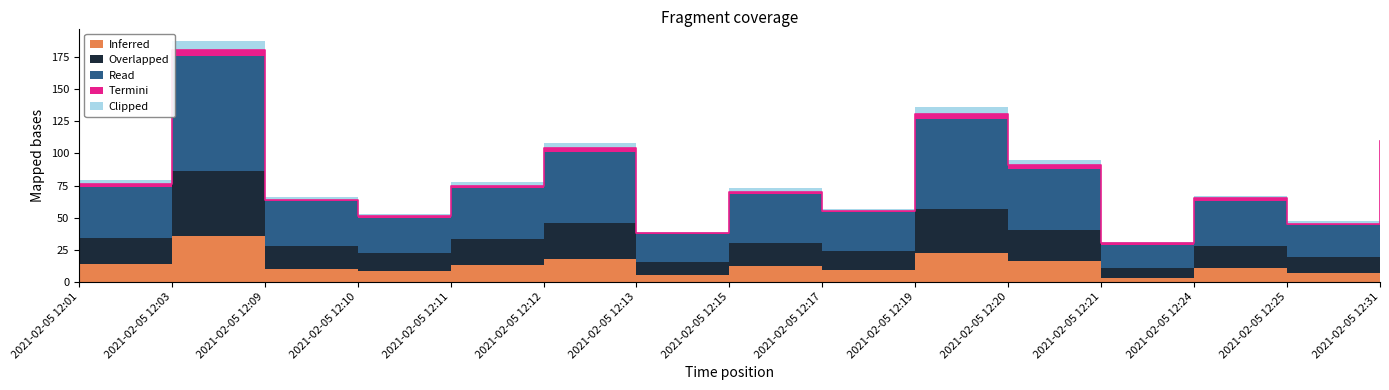

Does the chart have visible grid lines?

No